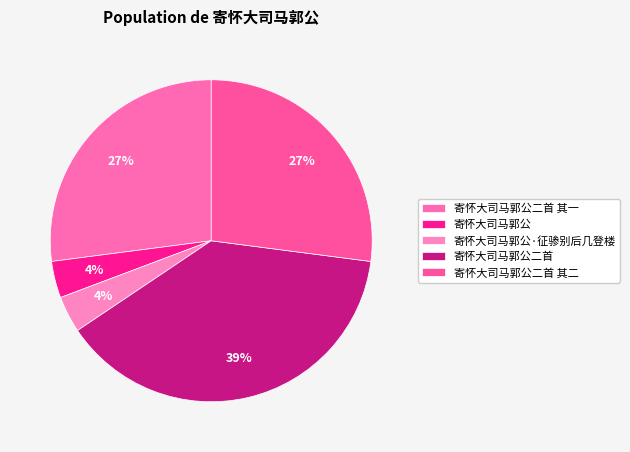

Is it true that 寄怀大司马郭公二首 其二 is 34% of the pie?

False